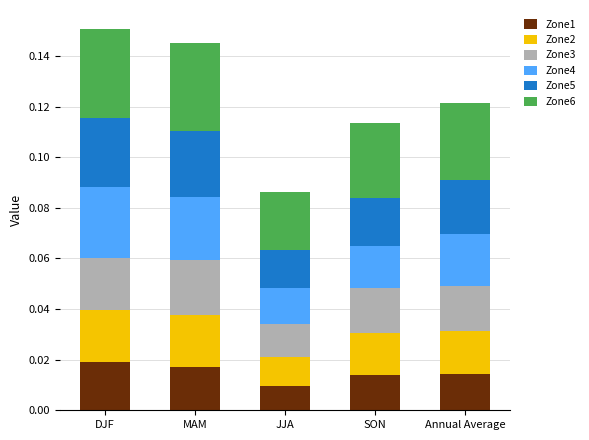

Which category has the lowest value in the Zone1 series?

JJA